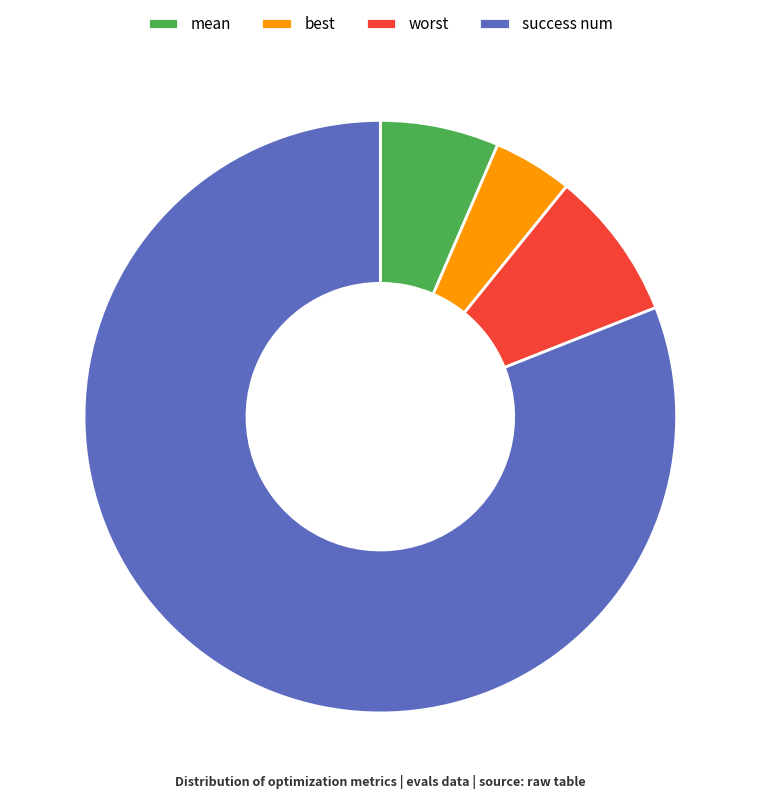

Is the sum of success num and worst greater than half?

Yes